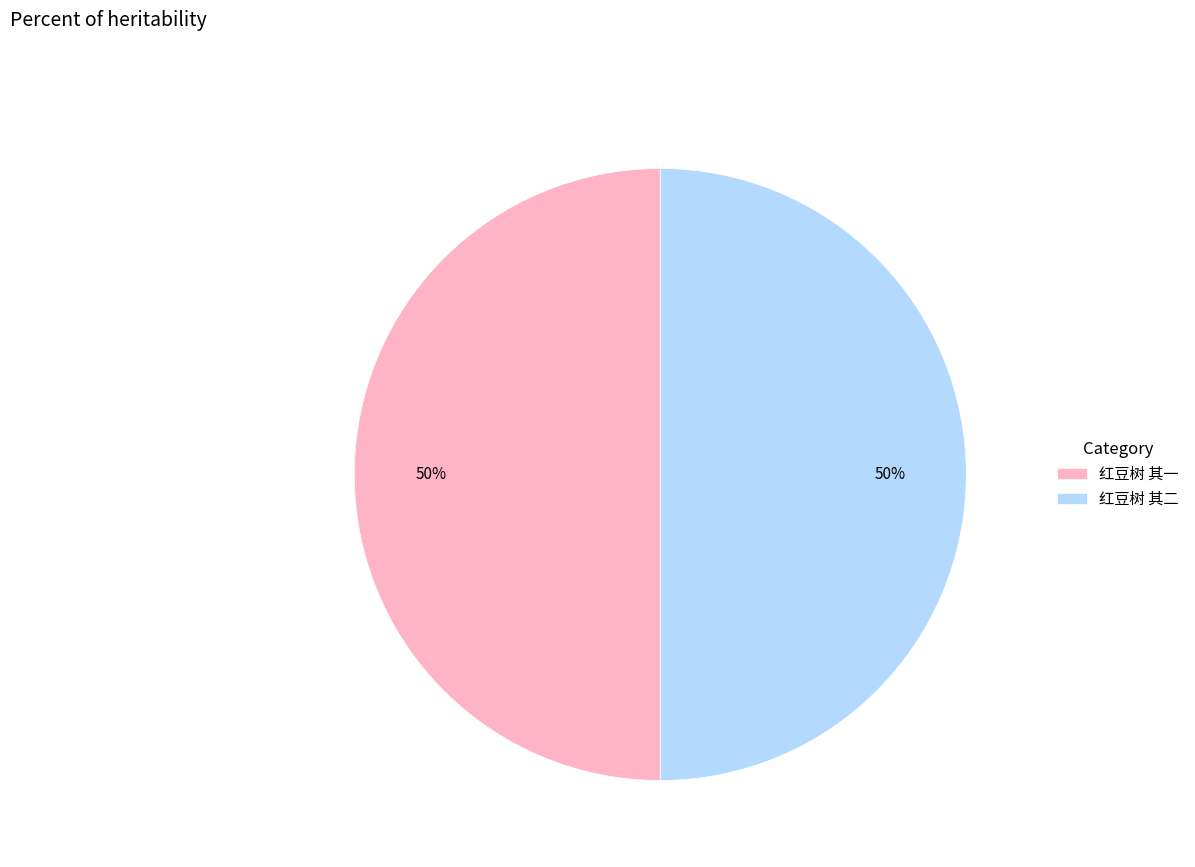

The 红豆树 其二 slice represents 59% of the pie. True or false?

False